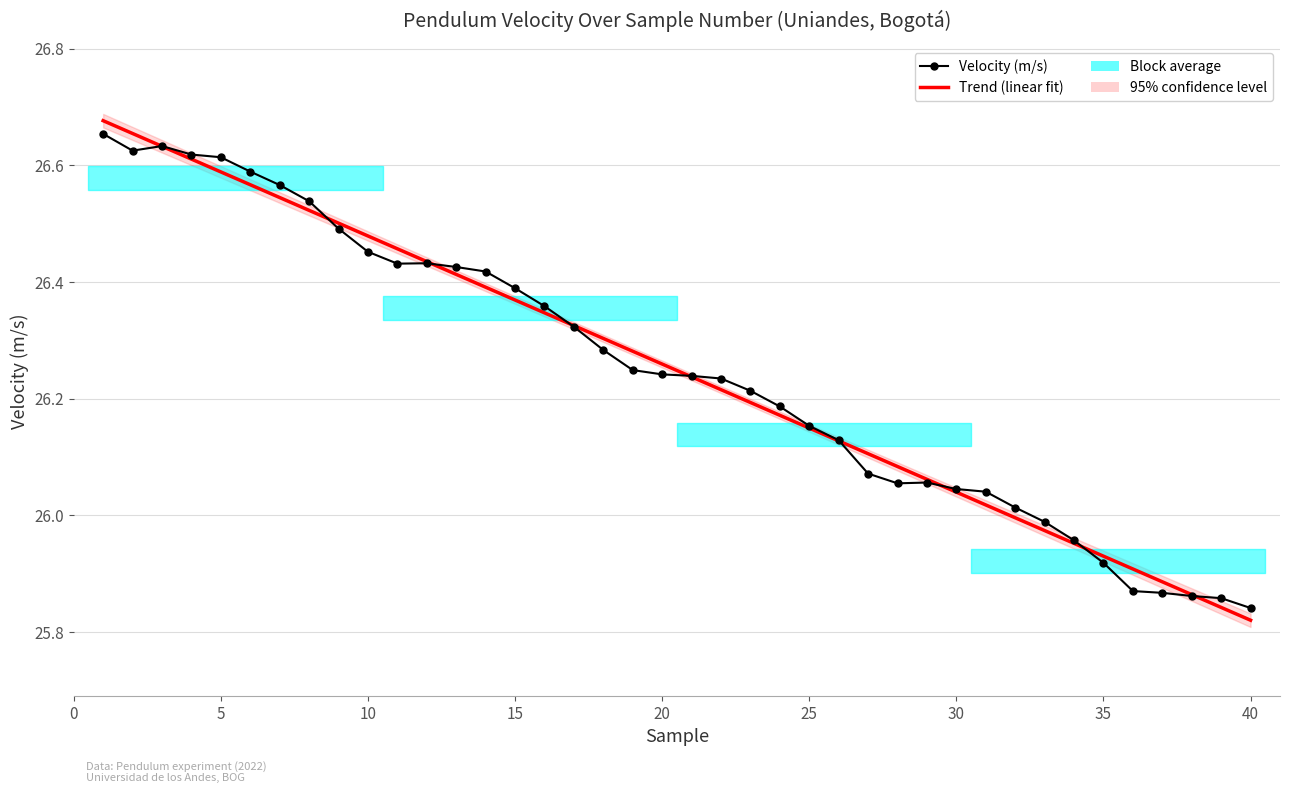

The Trend (linear fit) series shows 8.8 at 10. True or false?

False